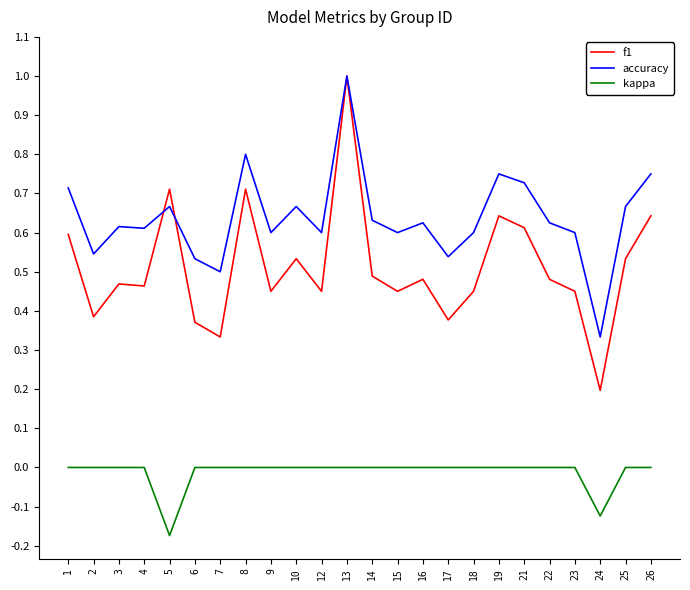

The accuracy series shows 1.0 at 13. True or false?

True